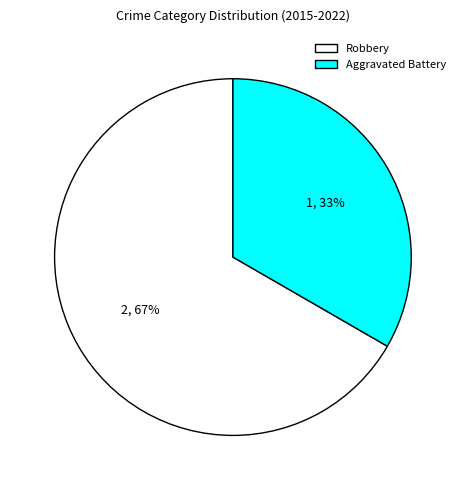

To the nearest percent, what is the combined percentage of Aggravated Battery and Robbery?

100%